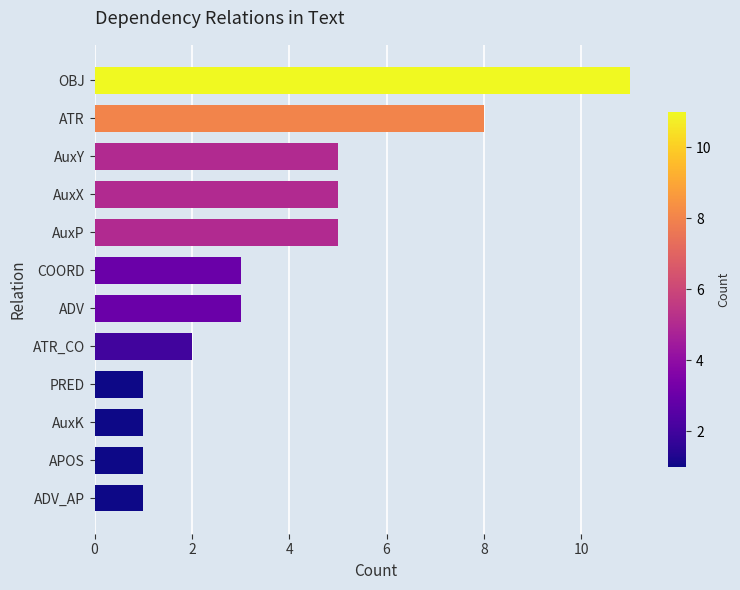

How many bars are there in total?

12